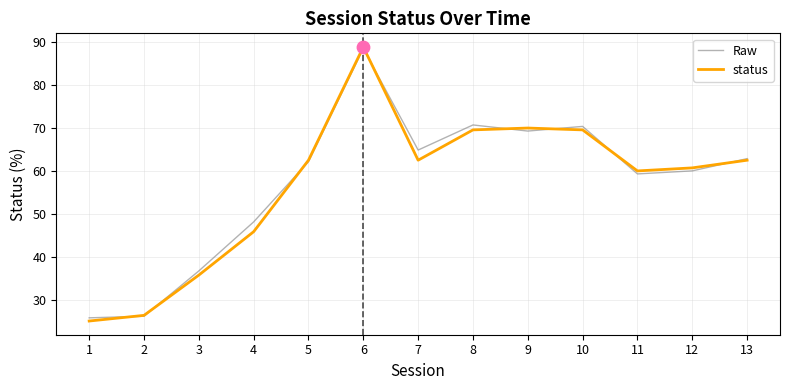

Which series has the largest range (max minus min)?

status